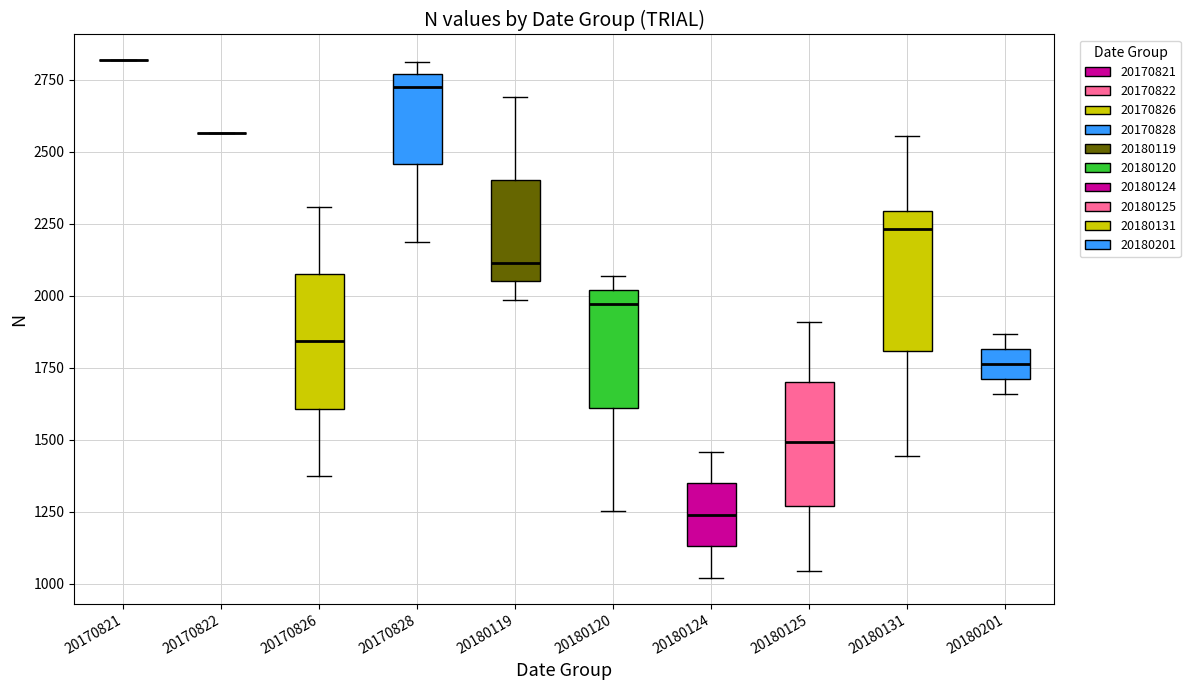

Reading left to right, read every box against the y-axis: the position of its median line, the range the box covers, and the ends of its whiskers. The values are not printed on the chart, so give them approximately, as read against the axis.

20170821: box collapsed to a line at 2800, whiskers 2800 to 2800
20170822: box collapsed to a line at 2550, whiskers 2550 to 2550
20170826: median 1850, box 1600 to 2100, whiskers 1350 to 2300
20170828: median 2750 (just below the box's upper edge), box 2450 to 2750, whiskers 2200 to 2800
20180119: median 2100, box 2050 to 2400, whiskers 2000 to 2700
20180120: median 1950, box 1600 to 2000, whiskers 1250 to 2050
20180124: median 1250, box 1150 to 1350, whiskers 1000 to 1450
20180125: median 1500, box 1250 to 1700, whiskers 1050 to 1900
20180131: median 2250, box 1800 to 2300, whiskers 1450 to 2550
20180201: median 1750, box 1700 to 1800, whiskers 1650 to 1850